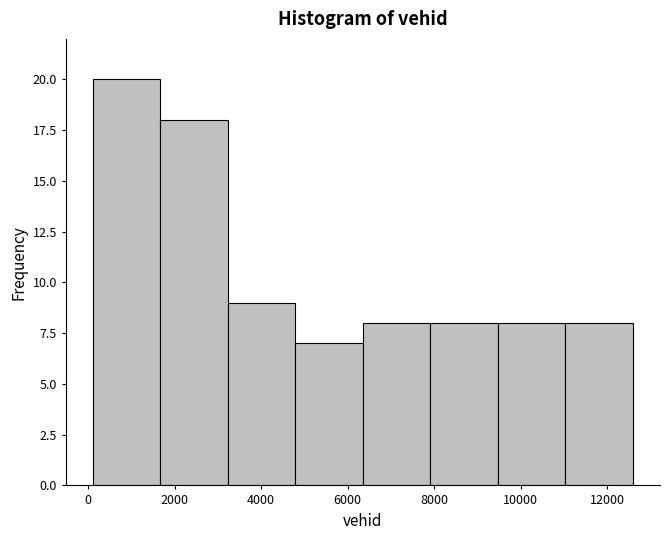

Reading left to right, transcribe this chart: for each bar, give the range it covers on the x-axis and its height. Neither the bar edges nor the heights are printed on the chart, so give them approximately, as read against the axes.

200 to 1600: 20
1600 to 3200: 18
3200 to 4800: 9
4800 to 6400: 7
6400 to 8000: 8
8000 to 9400: 8
9400 to 11000: 8
11000 to 12600: 8